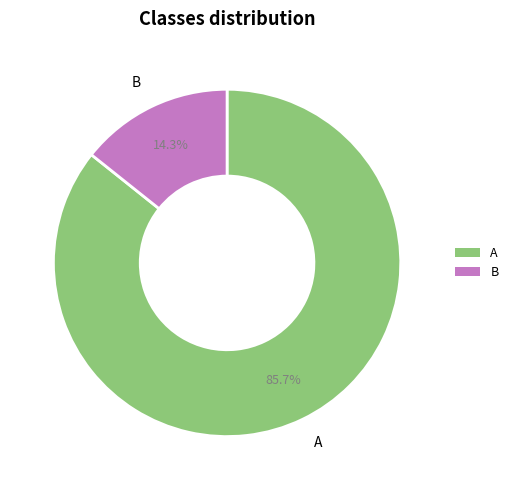

Which has a higher value, B or A?

A